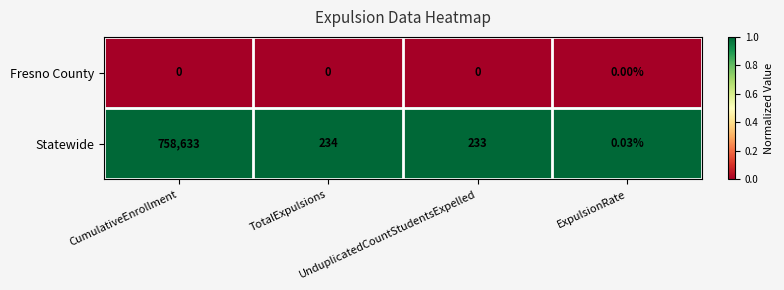

Which series has the largest total across all categories?

Statewide